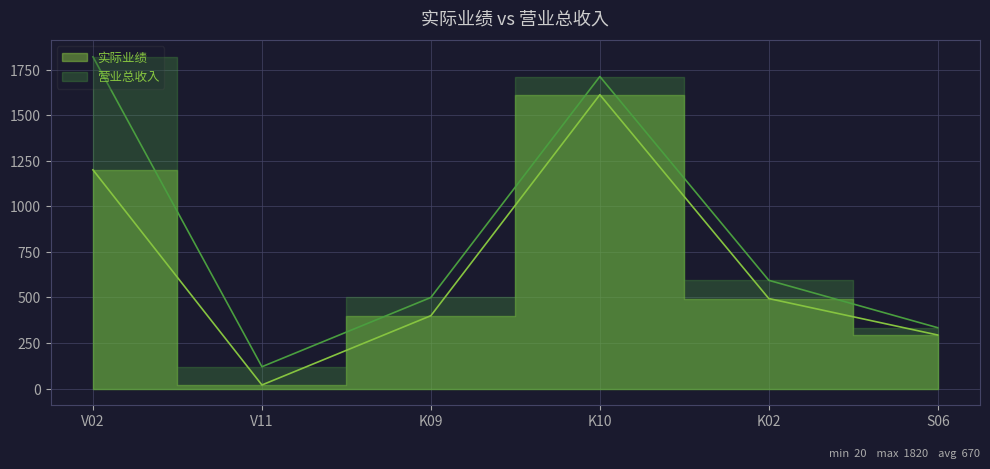

Reading right to left, extract all data points from this chart.

实际业绩: 294	494	1612	400	20	1200
营业总收入: 334	594	1712	500	120	1820